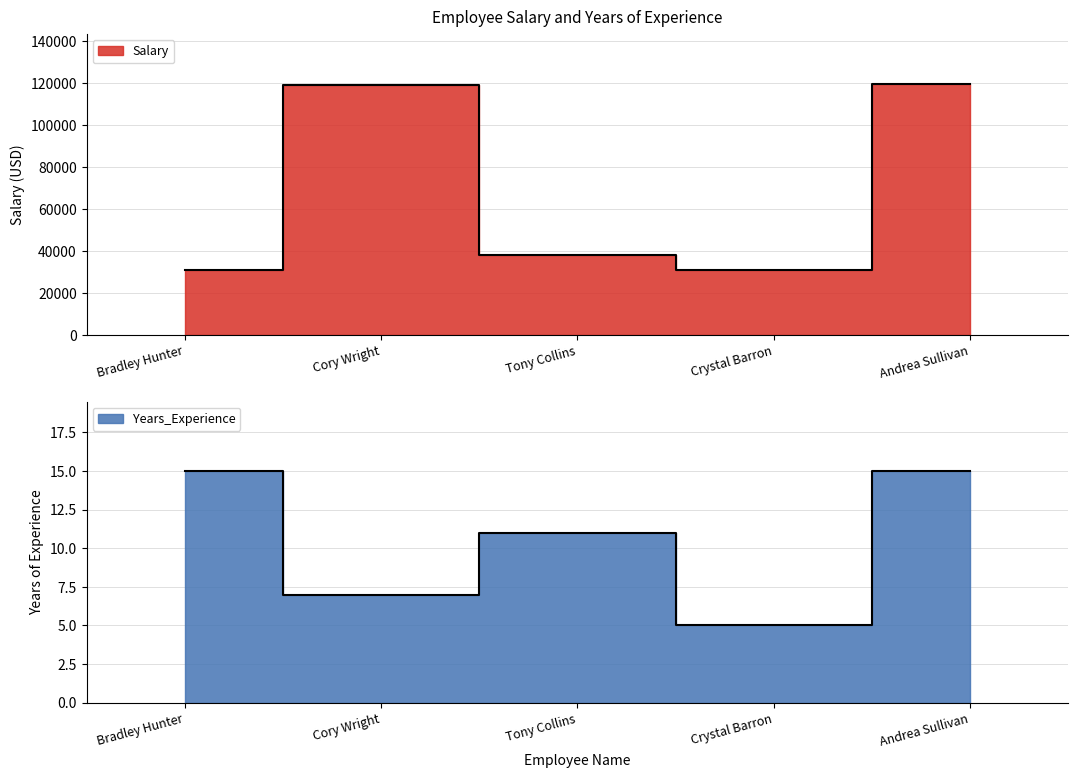

At which category does Salary reach its first local valley?

Crystal Barron